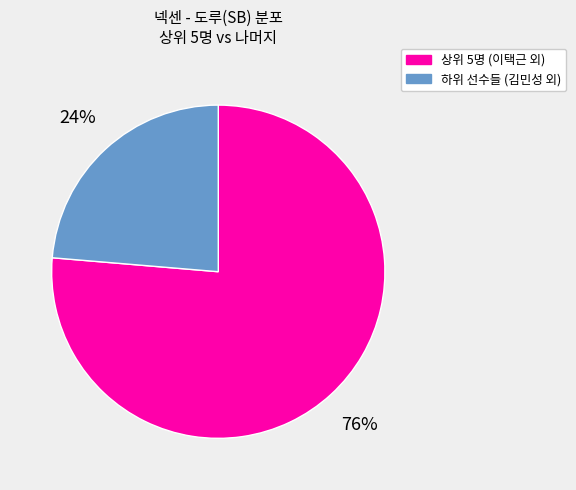

Is there a majority slice in this chart?

Yes